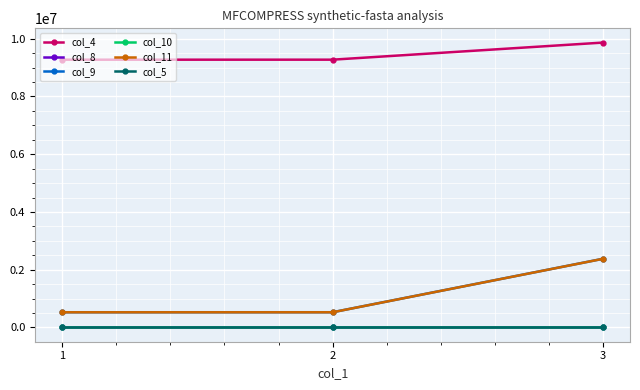

Which series has the widest spread of values?

col_11